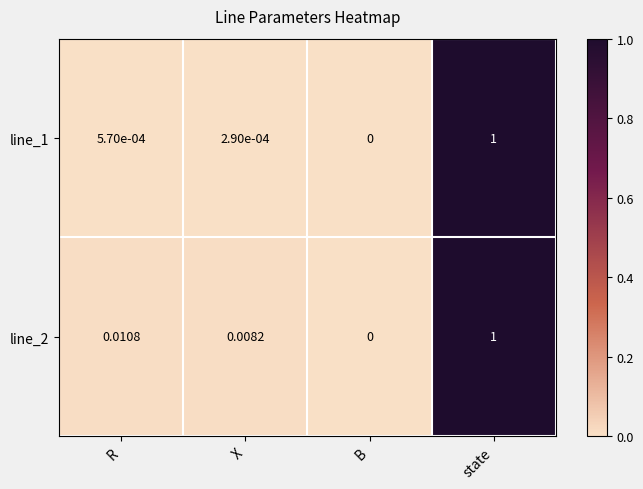

List the labels in order of line_2 value, smallest first.

B, X, R, state